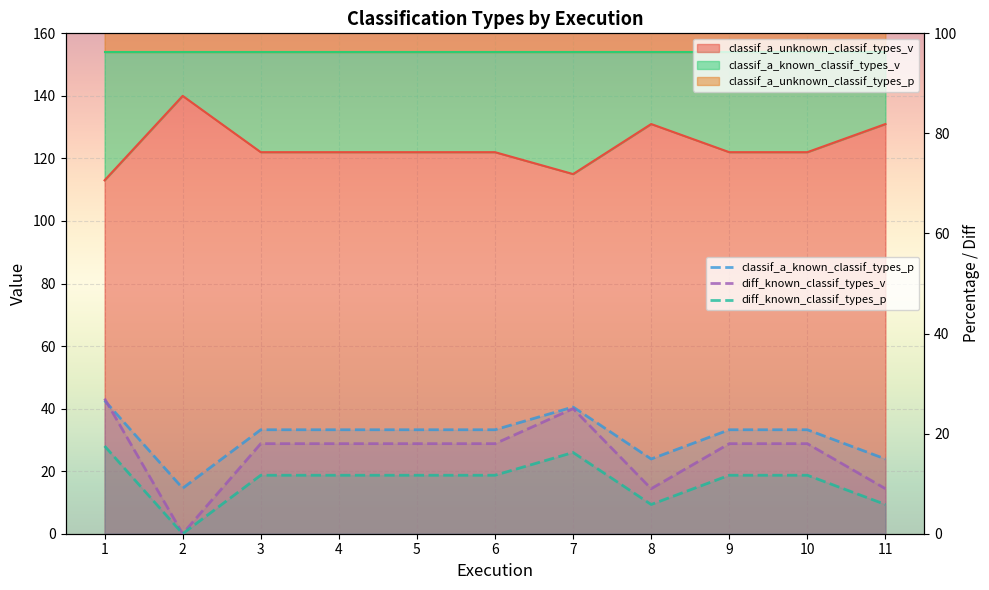

The value of classif_a_known_classif_types_p at 9 is 30.4. True or false?

False